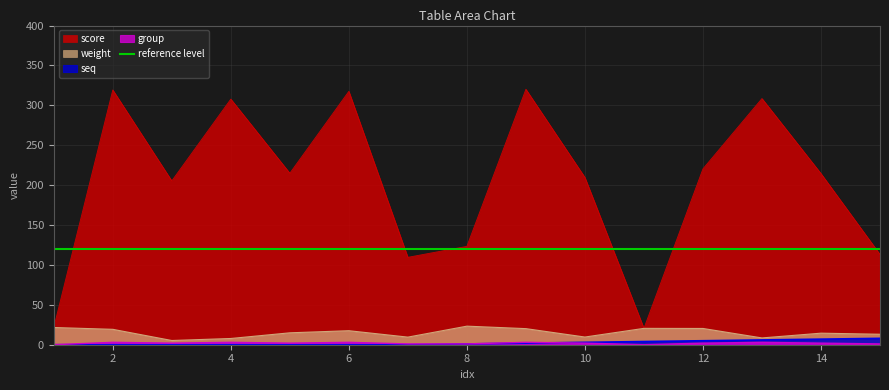

True or false: weight and score cross at least once.

False